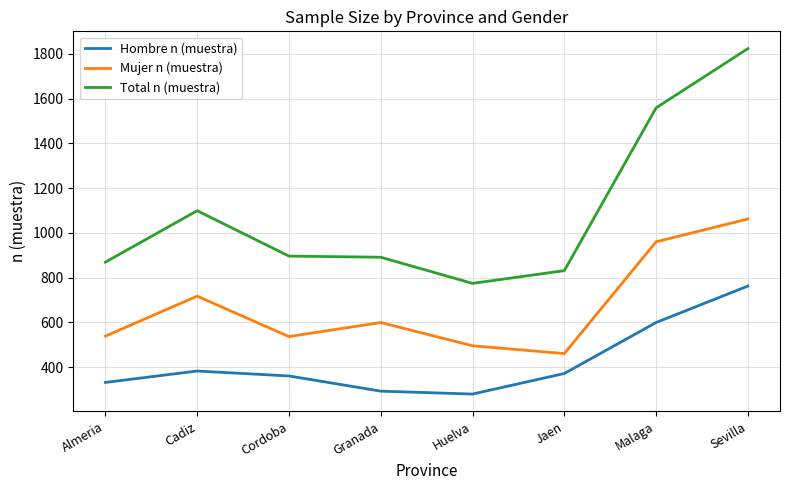

Is this an area chart (filled region under the line)?

No